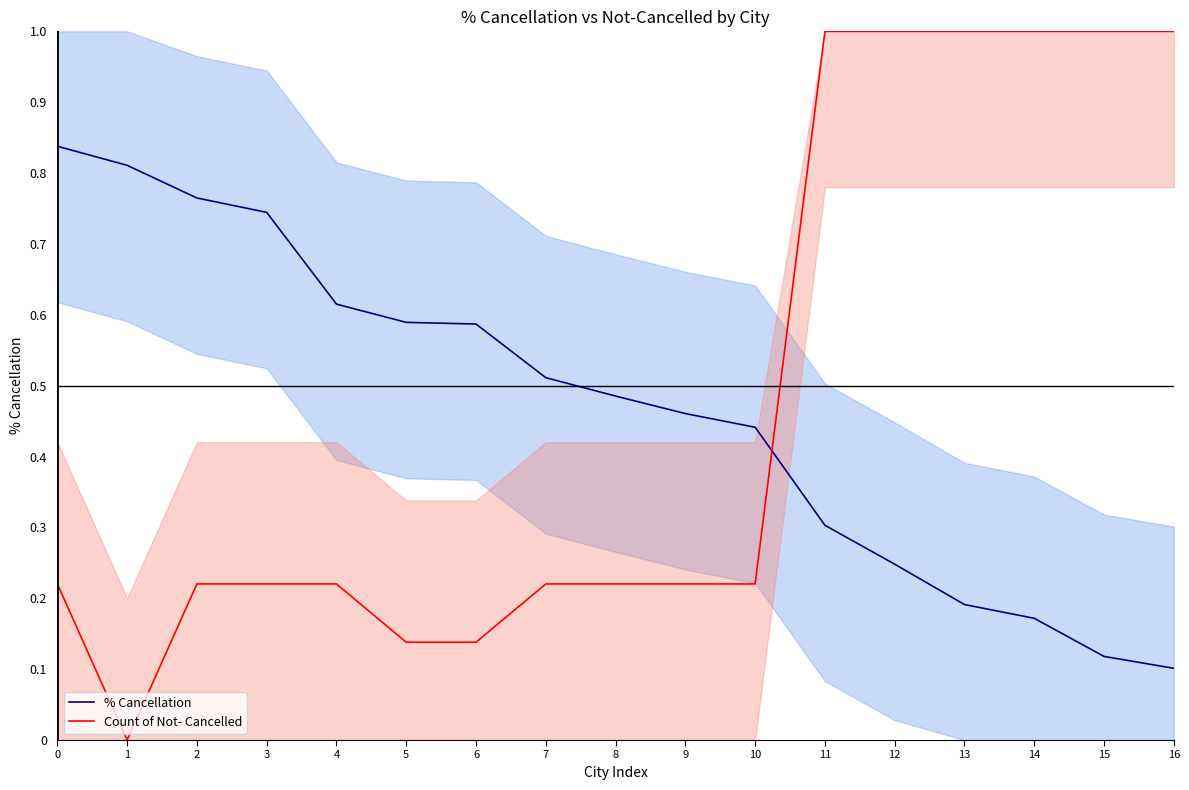

List the series in order of their overall mean, highest first.

Count of Not- Cancelled, % Cancellation